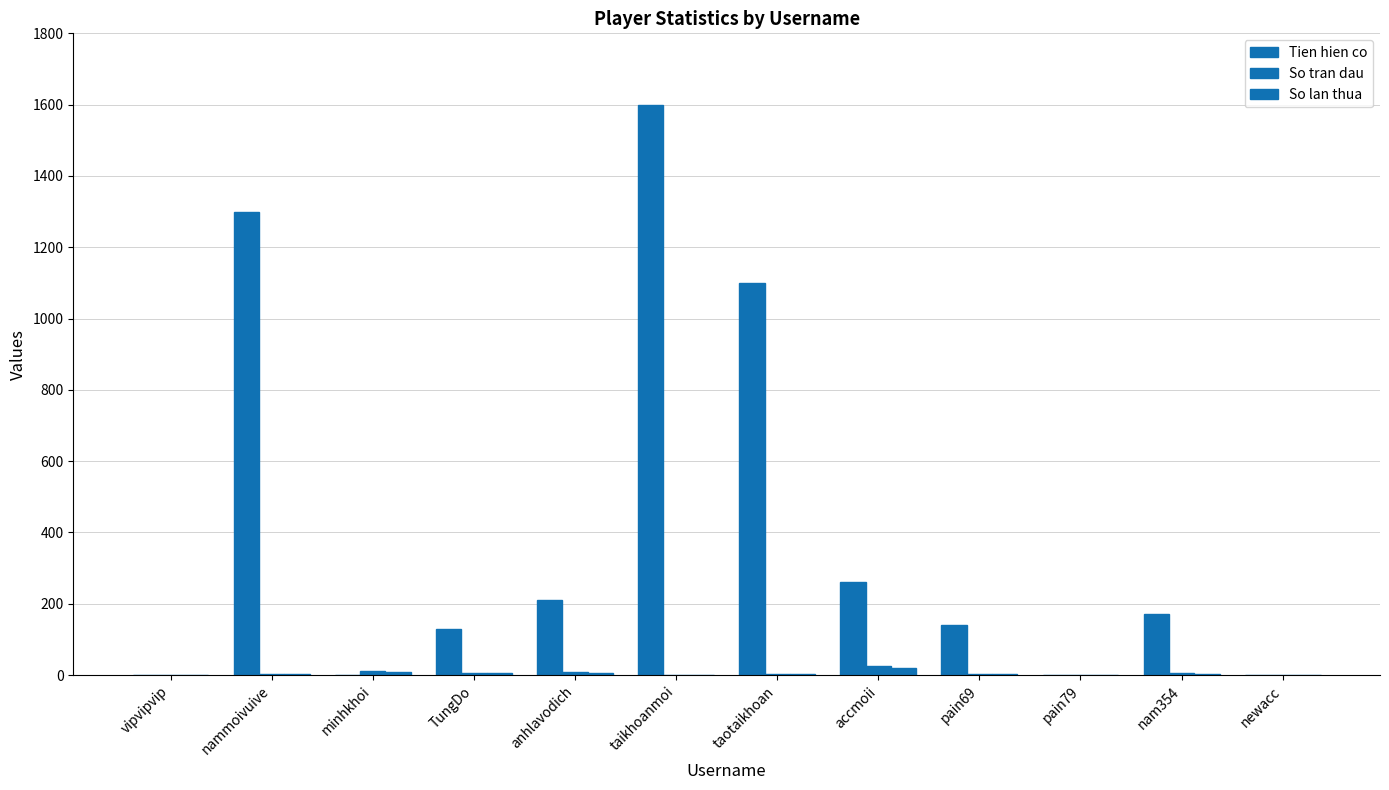

What is the maximum value for So lan thua?

19